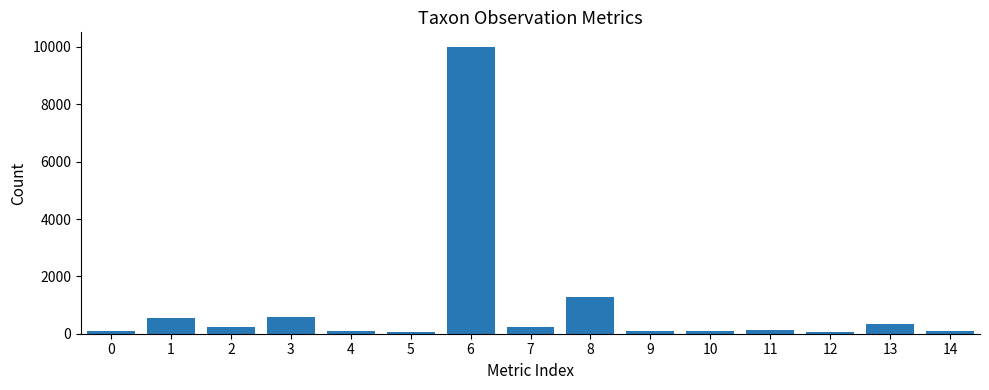

Count the number of categories in the chart.

15